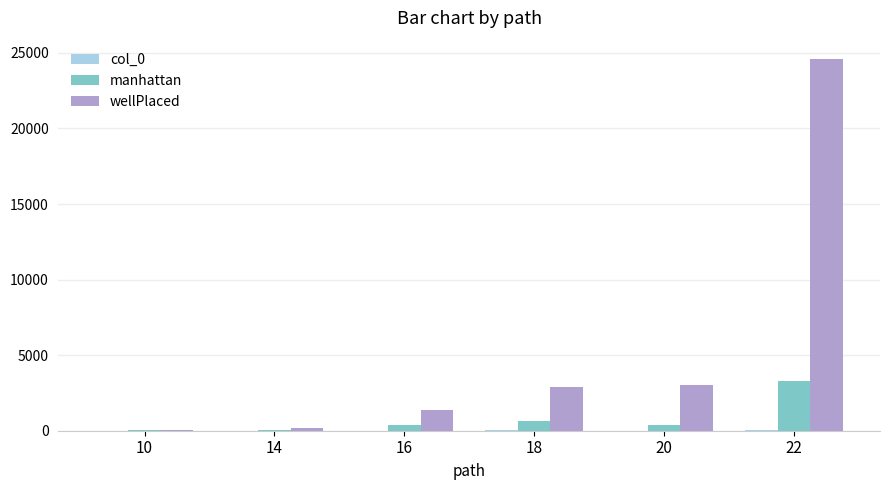

The value of wellPlaced at 22 is 24583. True or false?

True